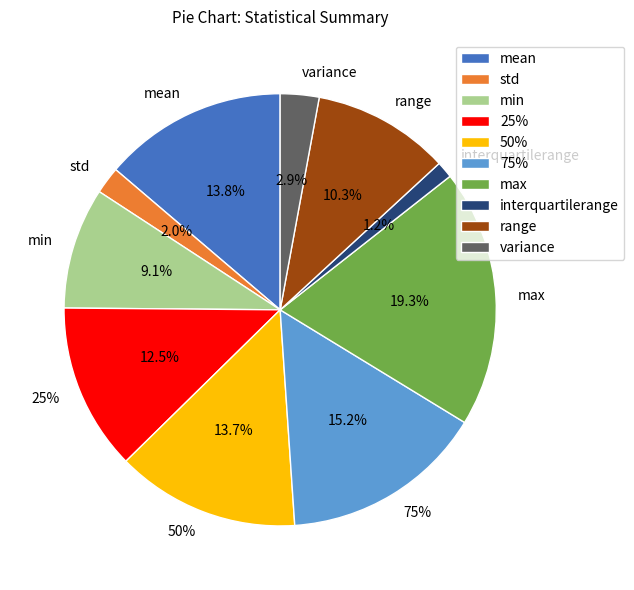

What is the total percentage of min and std?

11.1%